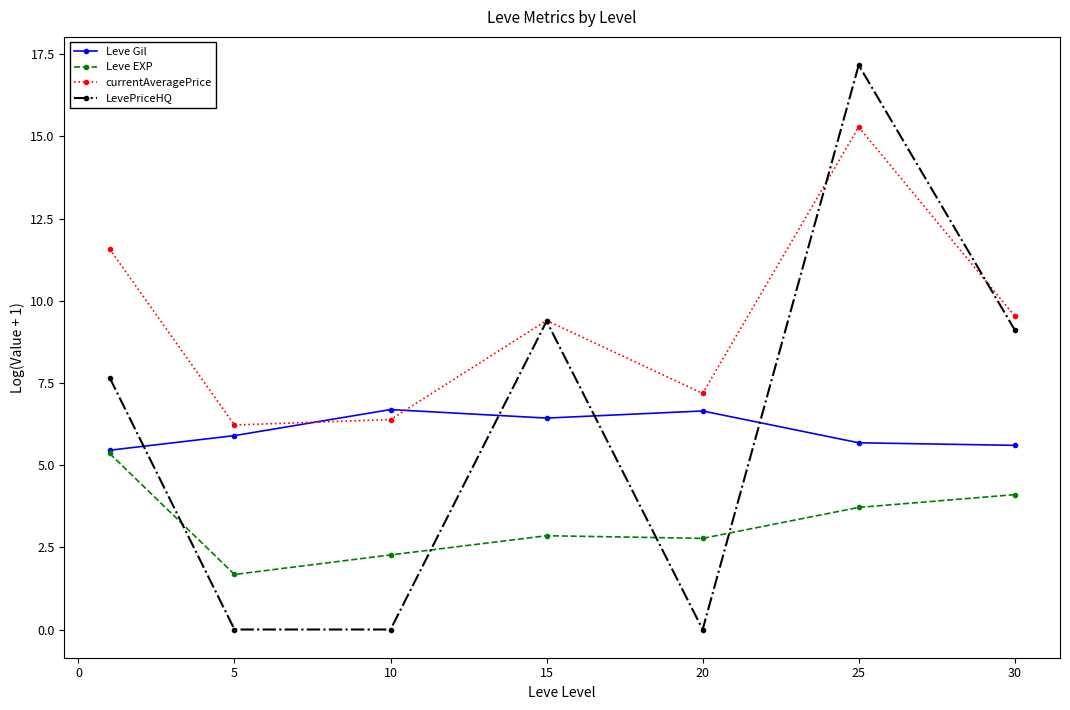

Rank the series by their maximum value, from highest to lowest.

LevePriceHQ, currentAveragePrice, Leve Gil, Leve EXP